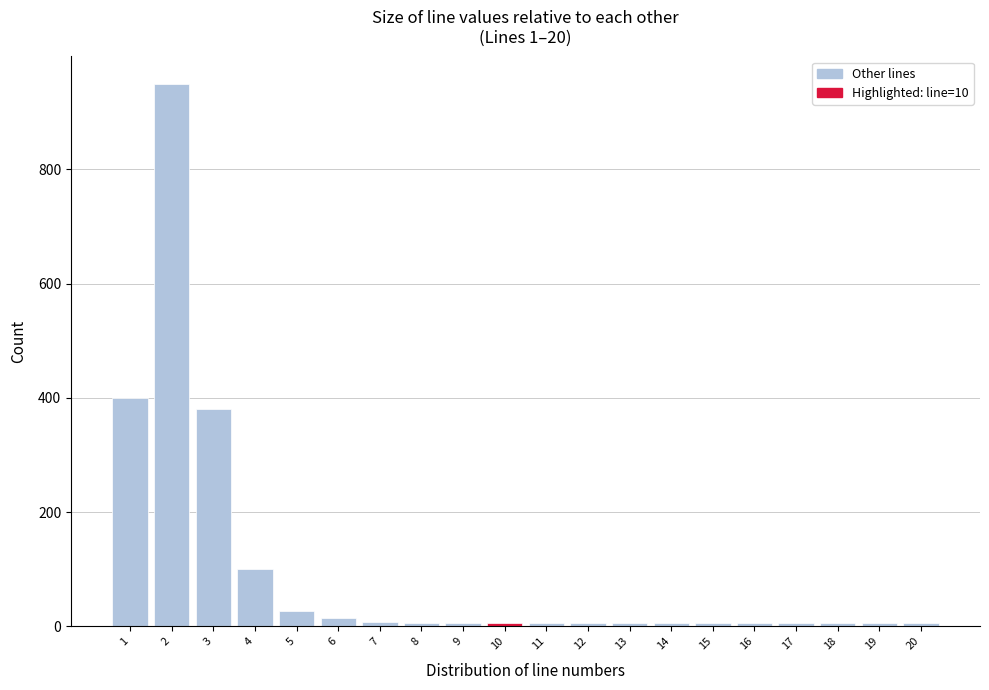

What is the average value?

97